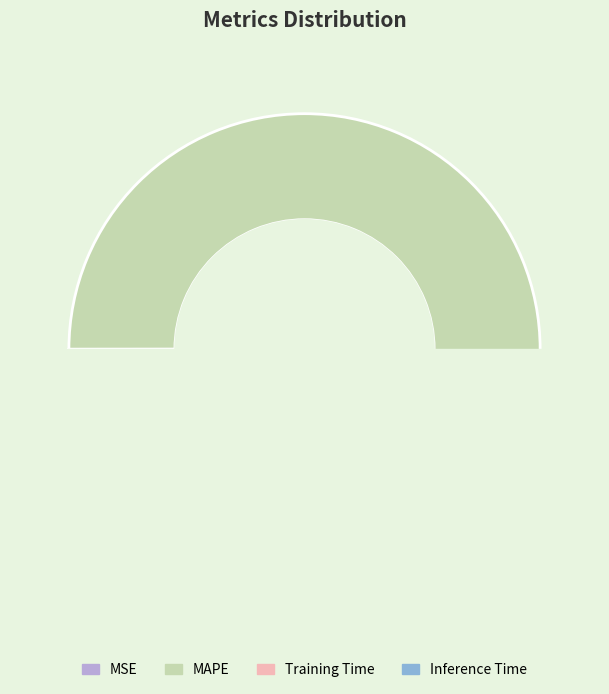

Combined, what portion of the pie is Training Time and MAPE?

100.0%